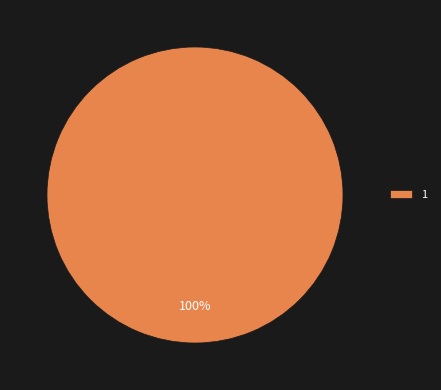

Does any single category account for the majority?

Yes